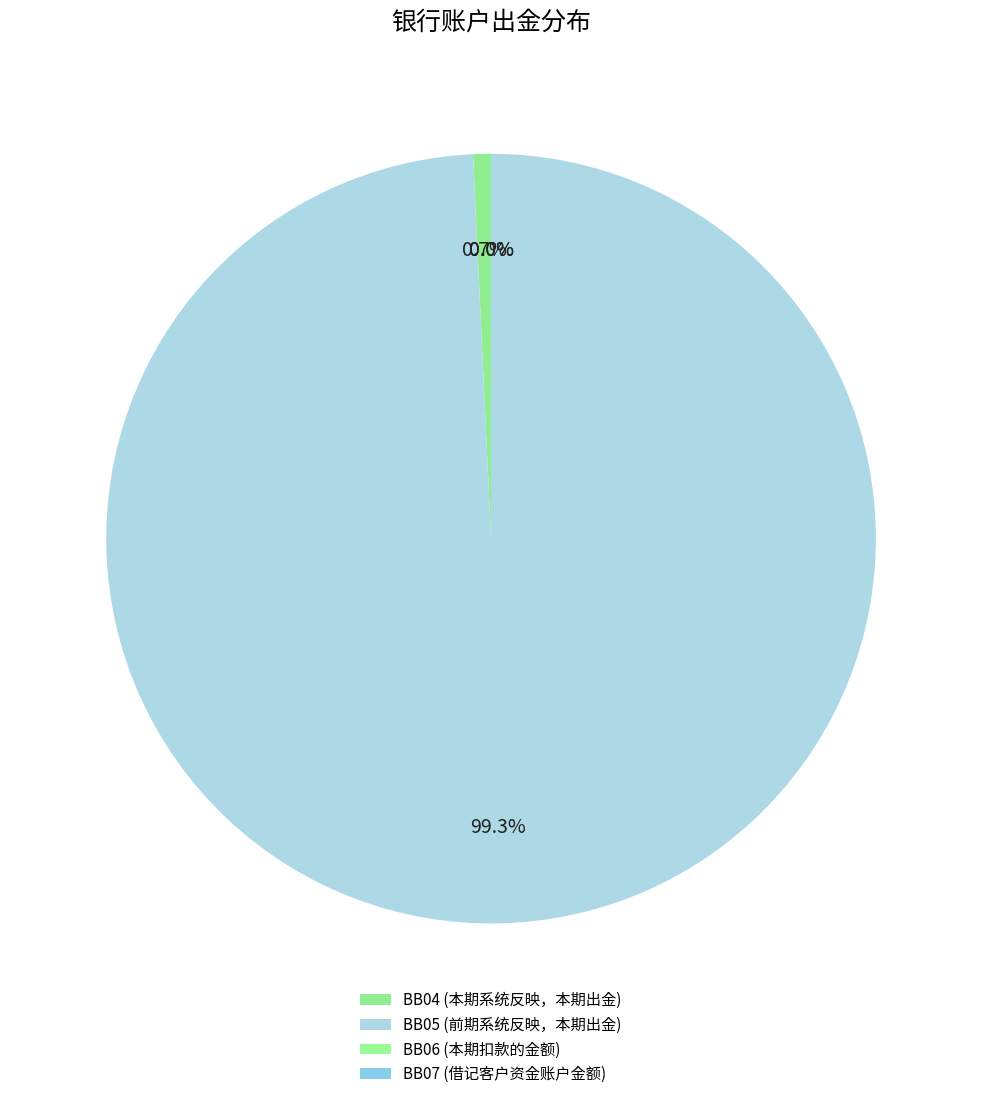

Is there a majority slice in this chart?

Yes